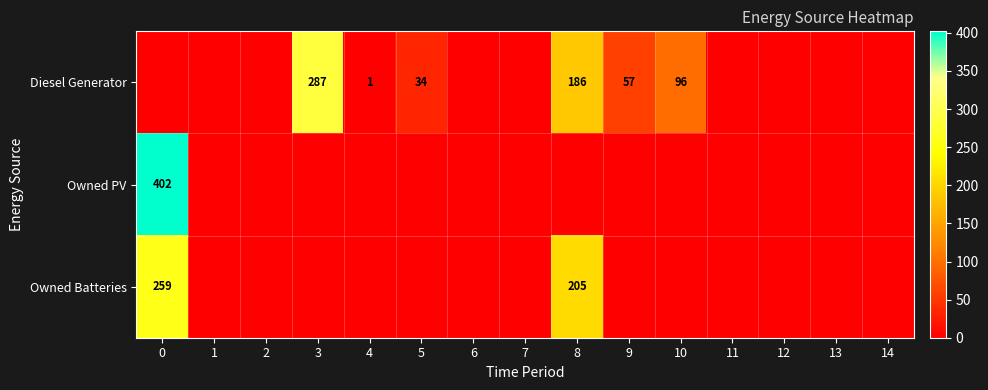

True or false: Diesel Generator has a value of 60 at 5.

False